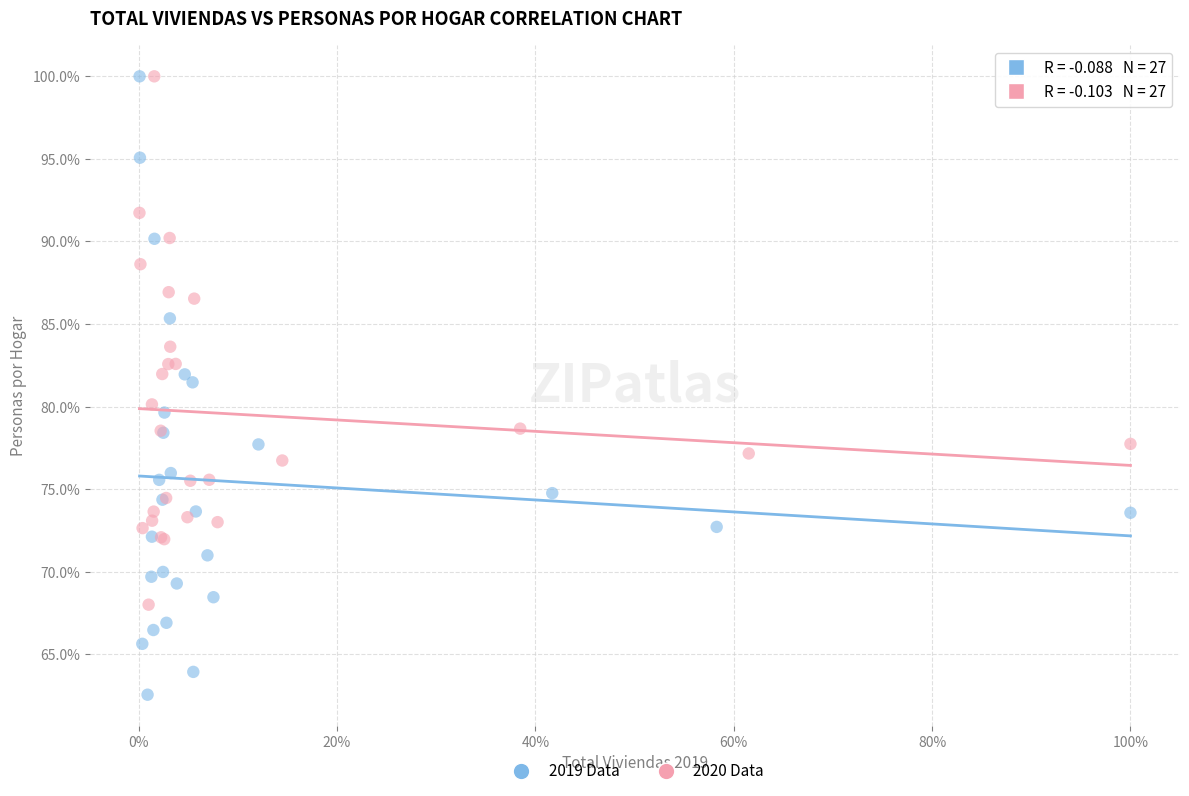

What are all the series names shown in the legend?

2019 Data, 2020 Data